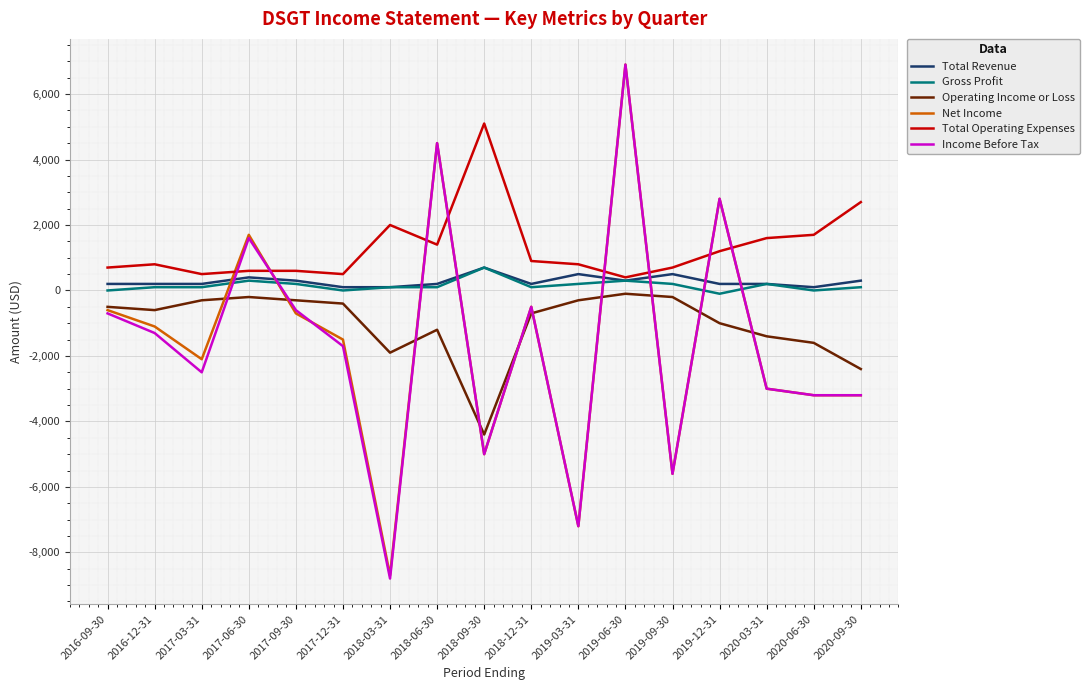

Which series has the largest range (max minus min)?

Income Before Tax